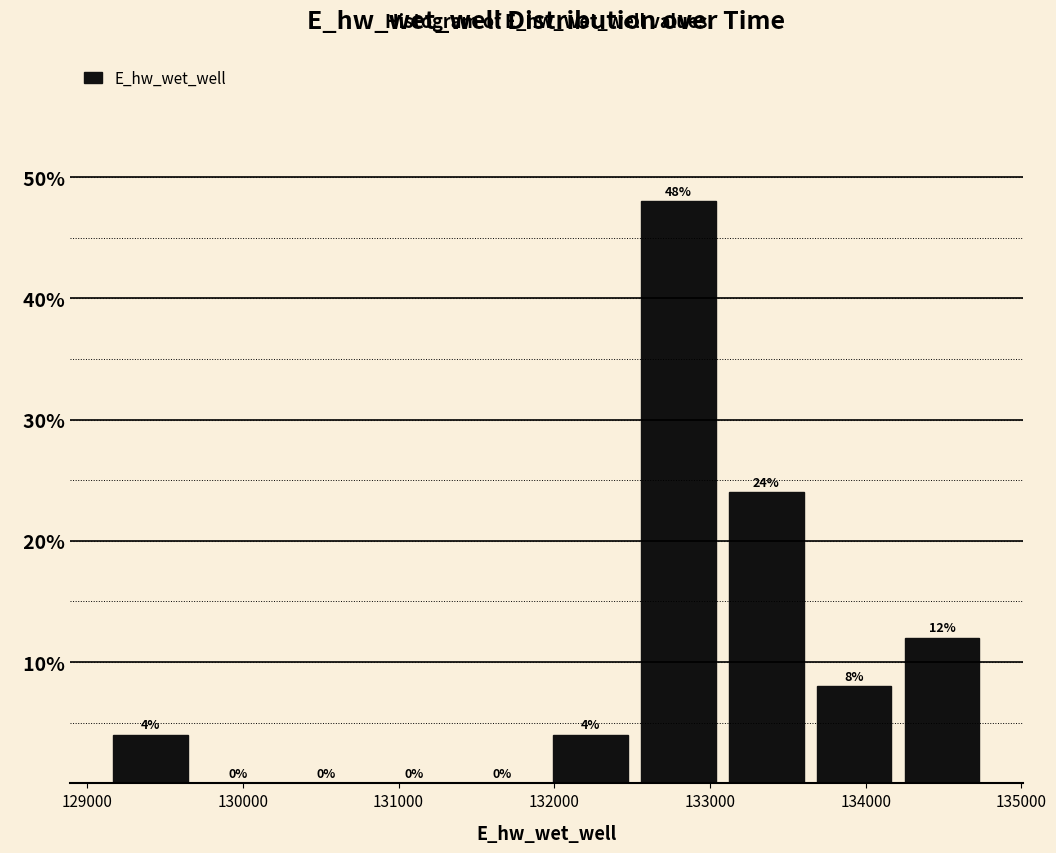

Reading left to right, list every bar in this chart as the range it spans on the x-axis followed by its height. The bar edges are not printed on the chart, so give them approximately, as read against the axis.

129100 to 129700: 4
129700 to 130300: 0
130300 to 130800: 0
130800 to 131400: 0
131400 to 131900: 0
131900 to 132500: 4
132500 to 133100: 48
133100 to 133600: 24
133600 to 134200: 8
134200 to 134800: 12